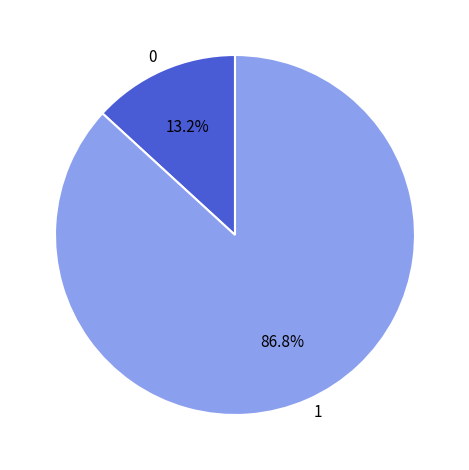

What is the total percentage of 1 and 0?

100.0%